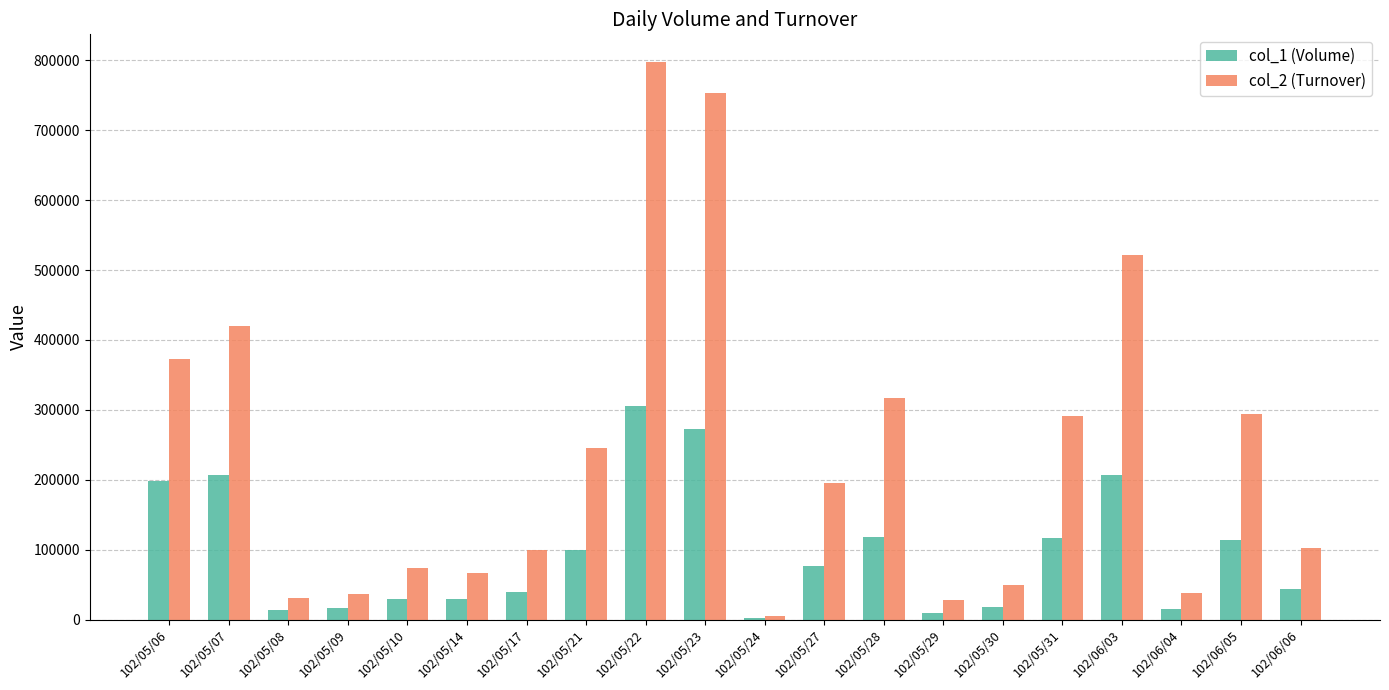

The value of col_1 (Volume) at 102/05/23 is 273000. True or false?

True